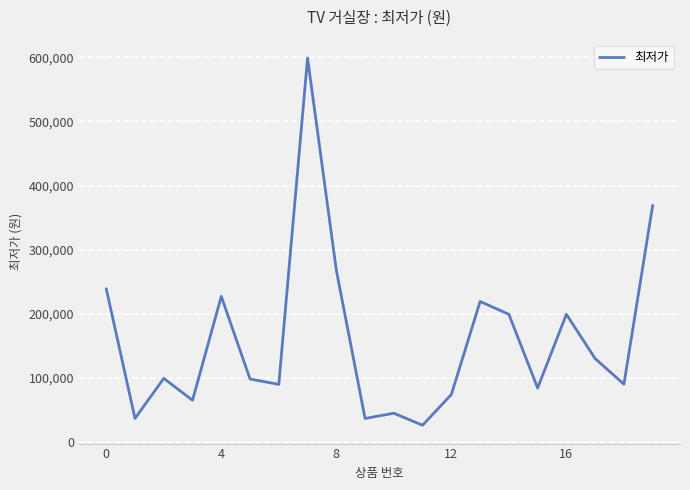

What is the difference between the maximum and minimum values?

573100